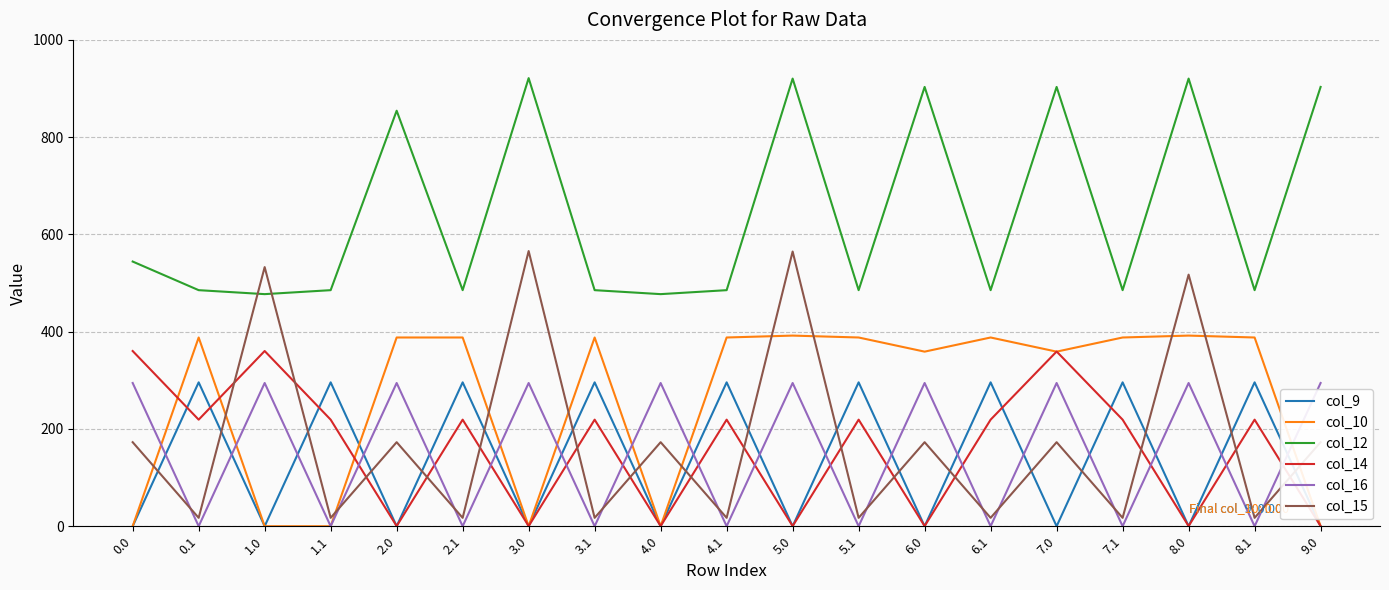

The col_9 series shows 117.2 at 5.1. True or false?

False